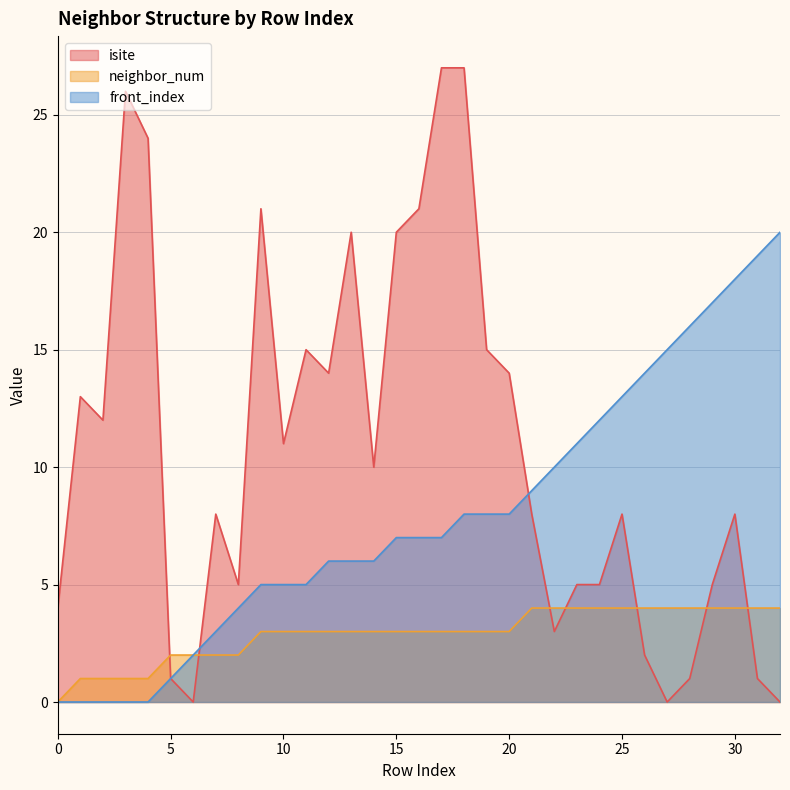

Count the number of data series in this chart.

3